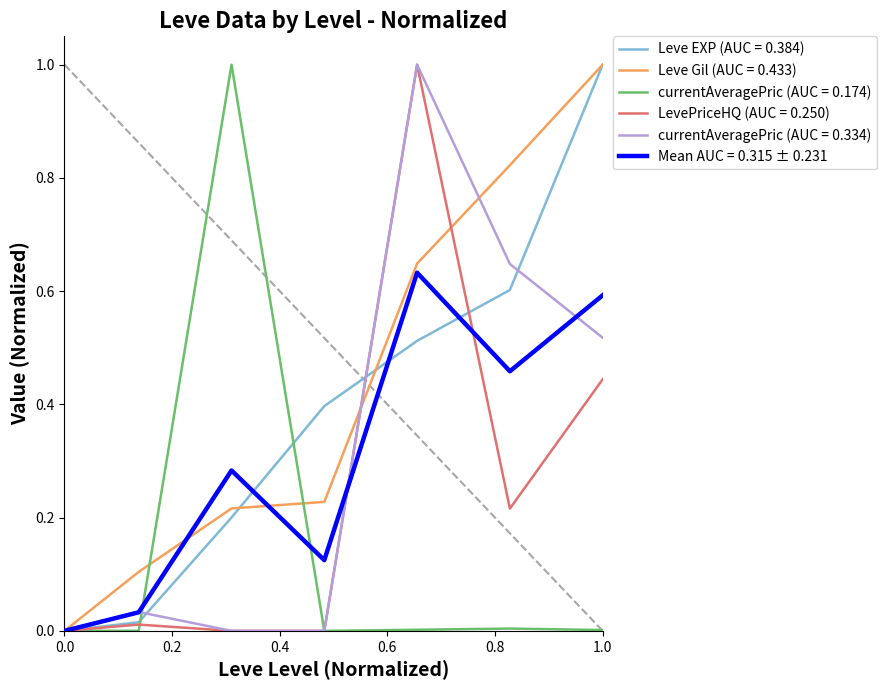

What is the greatest value displayed?

1.0